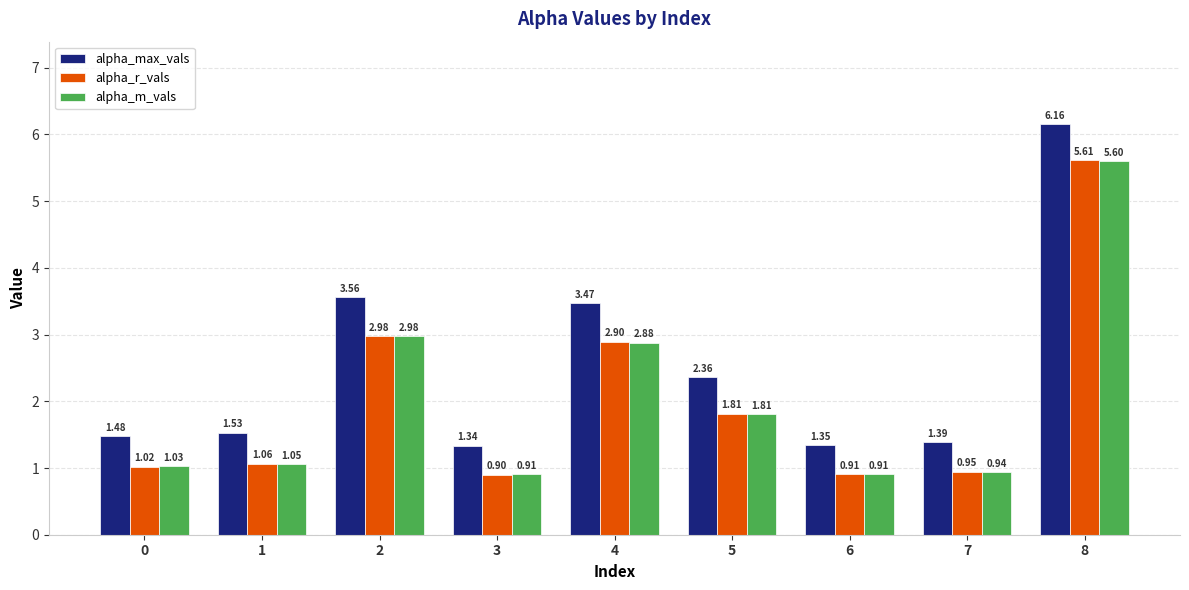

Which series has the largest total across all categories?

alpha_max_vals